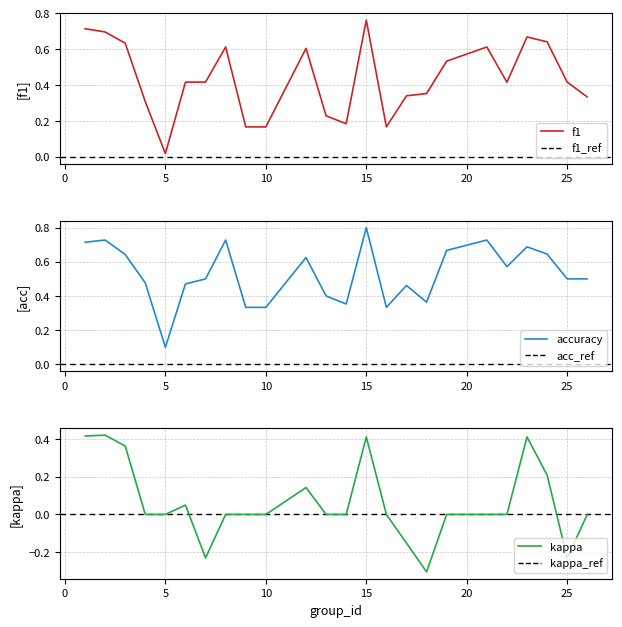

Is this an area chart (filled region under the line)?

No